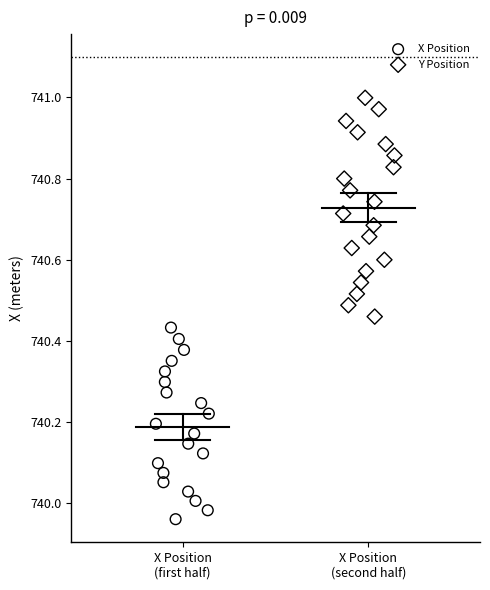

Which series contains the highest Y value?

Y Position